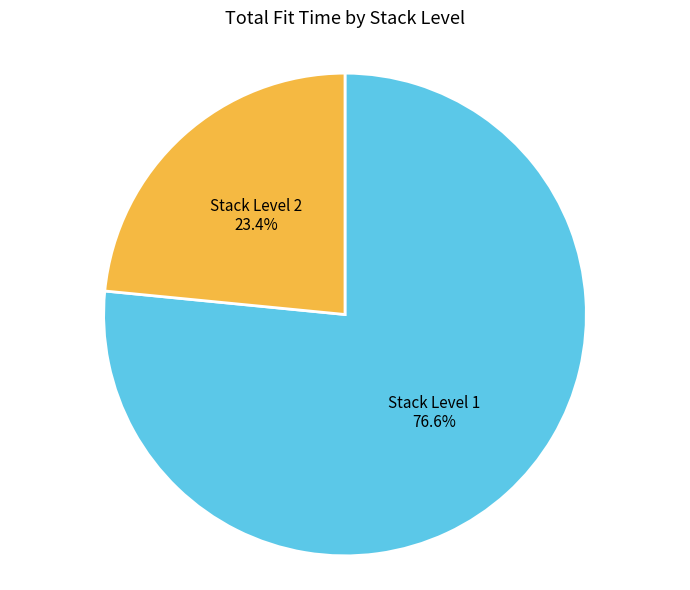

Is there a majority slice in this chart?

Yes